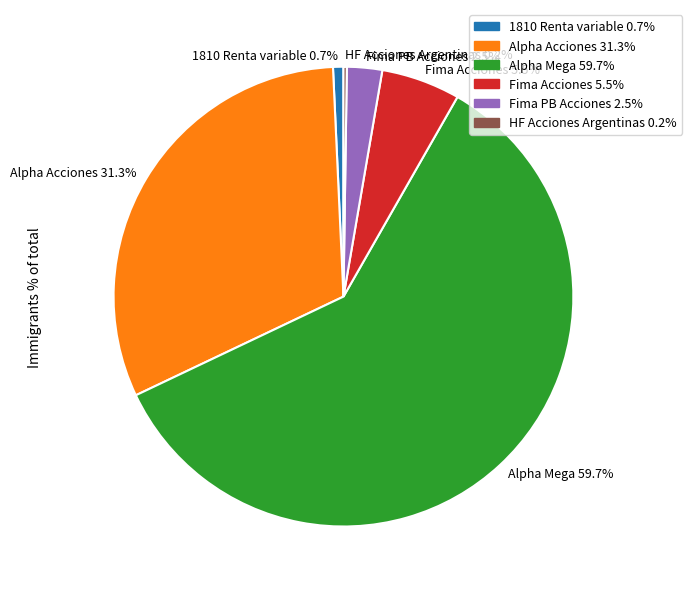

Which has a higher value, 1810 Renta variable 0.7% or Alpha Mega 59.7%?

Alpha Mega 59.7%